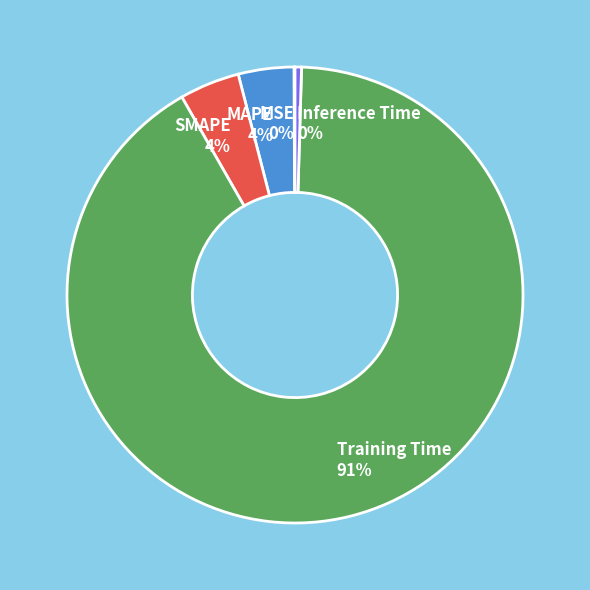

Does MAPE account for over 50% of the chart?

No